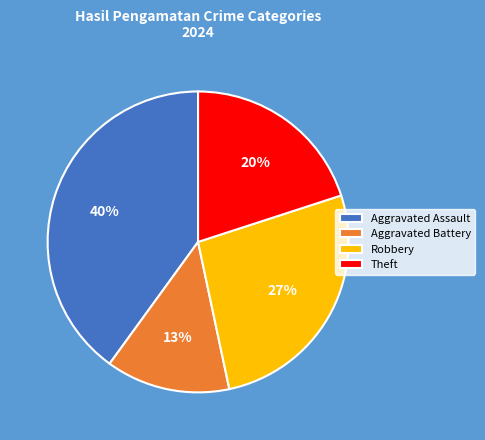

Combined, do Aggravated Assault and Aggravated Battery account for over 50%?

Yes